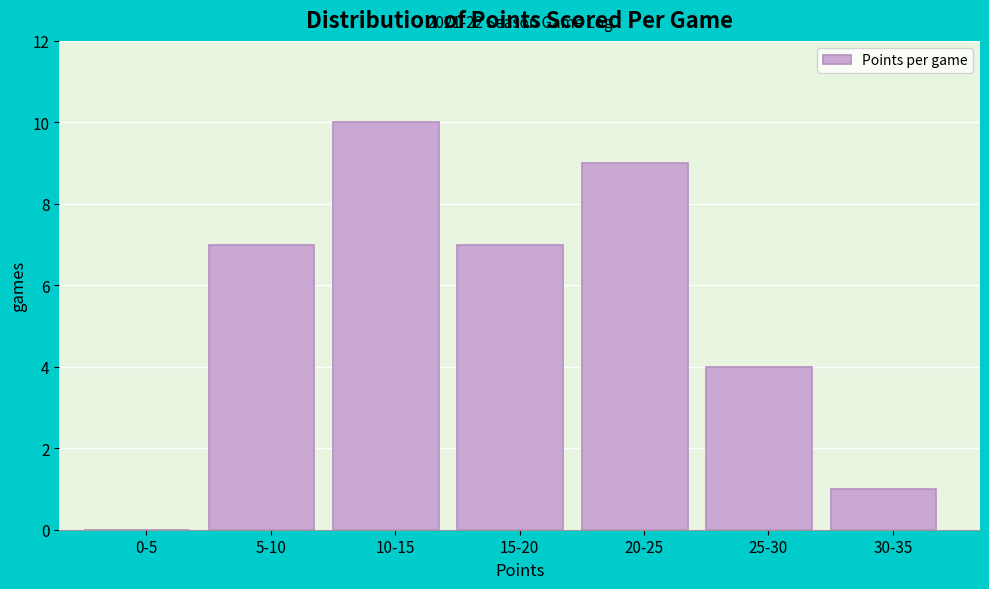

Reading left to right, extract all data points from this chart.

0-5=0	5-10=7	10-15=10	15-20=7	20-25=9	25-30=4	30-35=1